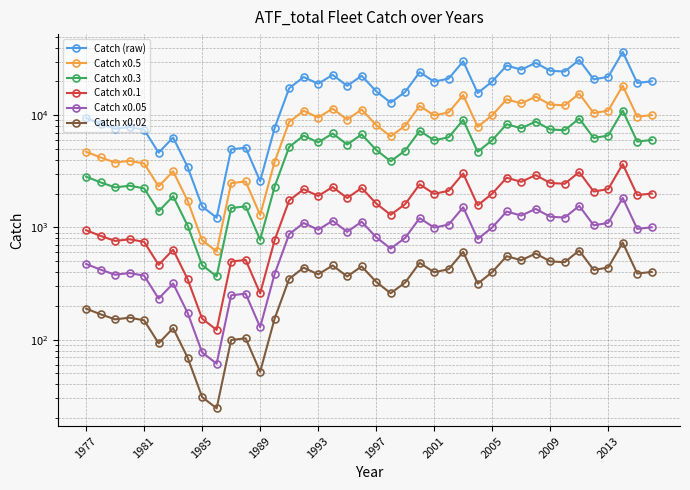

What is the difference between the second highest and second lowest values in the Catch x0.1 series?

2960.0